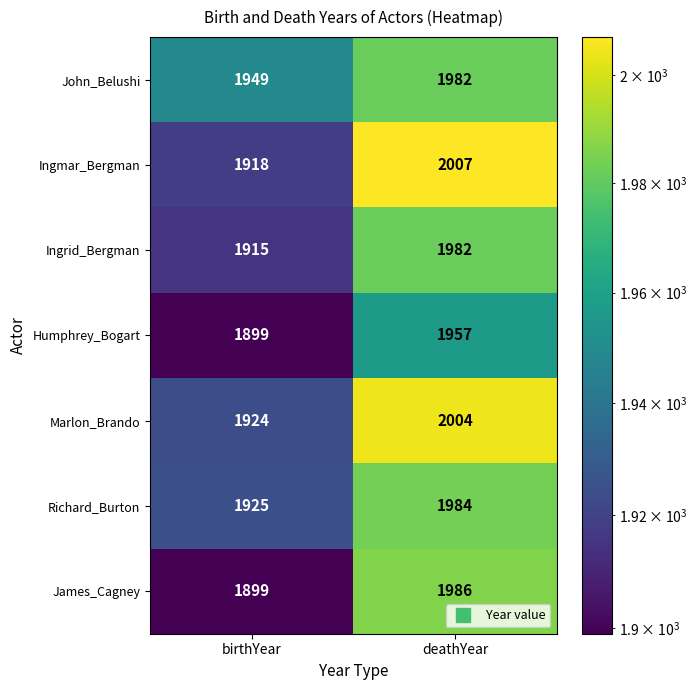

What is the sum of all Richard_Burton values?

3909